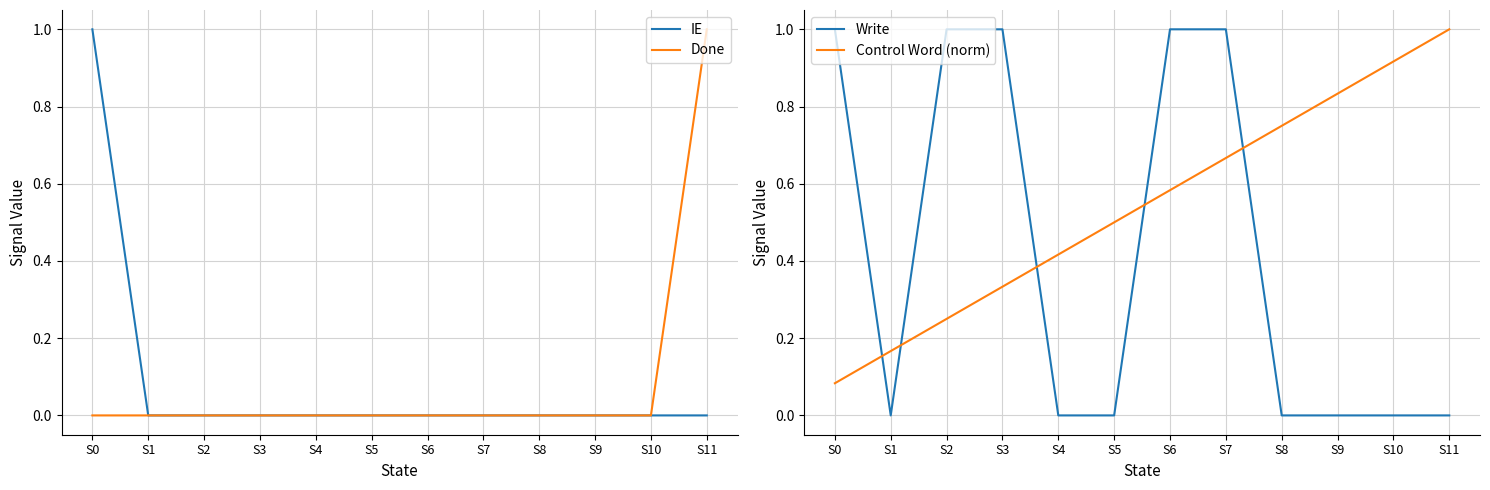

True or false: Write and Done cross at least once.

False